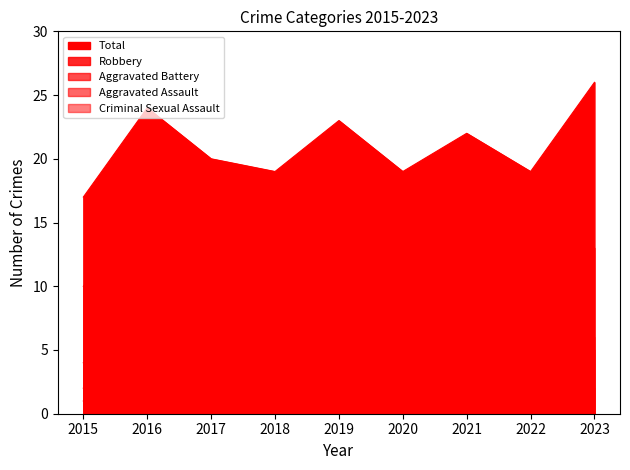

True or false: Criminal Sexual Assault and Total cross at least once.

False